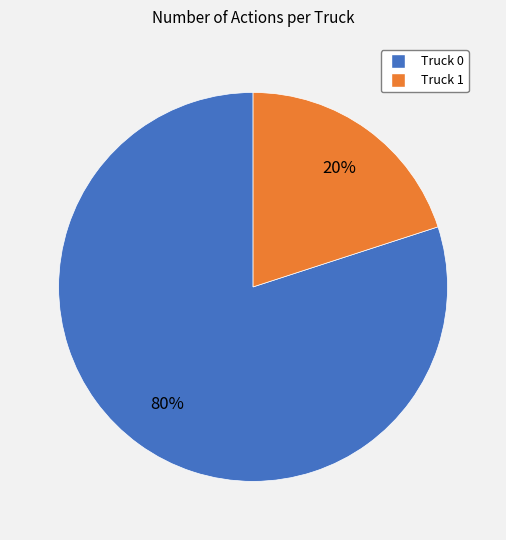

Is Truck 0 the majority of the pie?

Yes